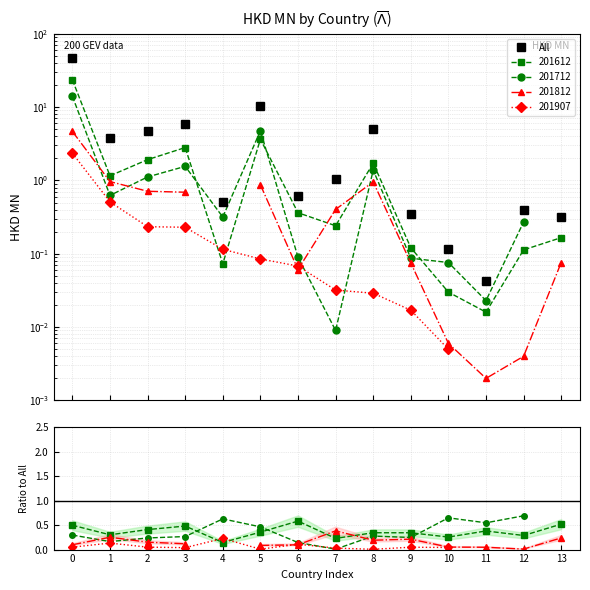

Reading left to right, transcribe all the data shown in this chart.

47.2	3.8	4.7	5.8	0.5	10.2	0.6	1.1	5.0	0.4	0.1	0.0	0.4	0.3